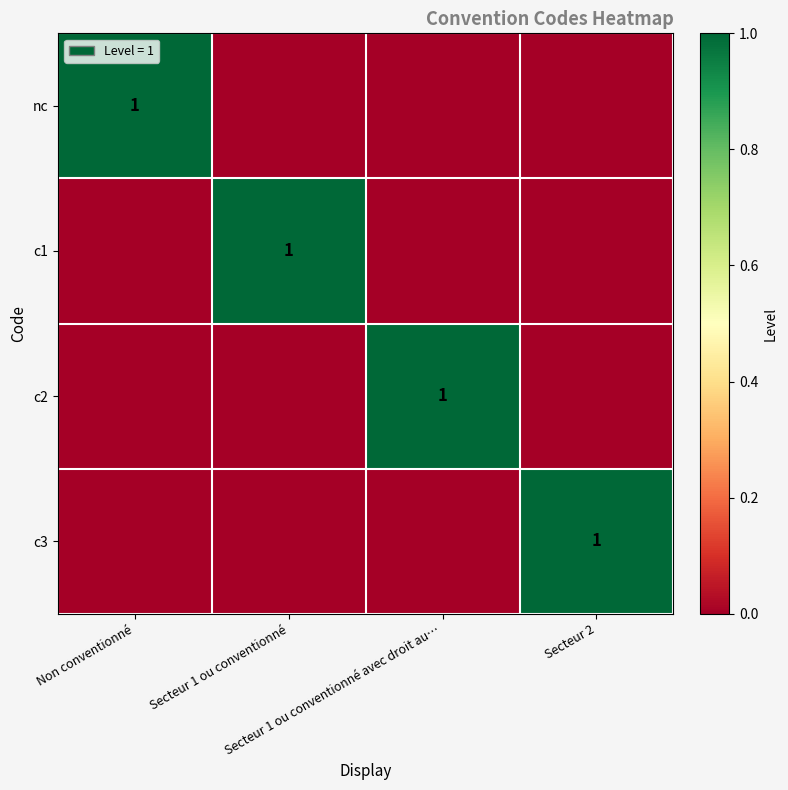

Which series has the largest total across all categories?

nc